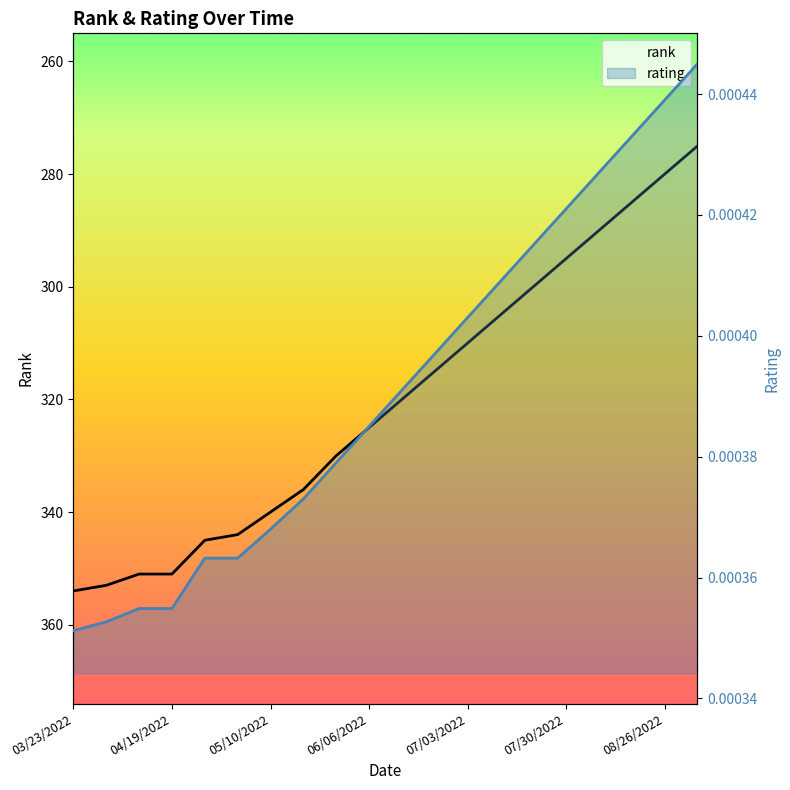

How many lines are shown in the chart?

2